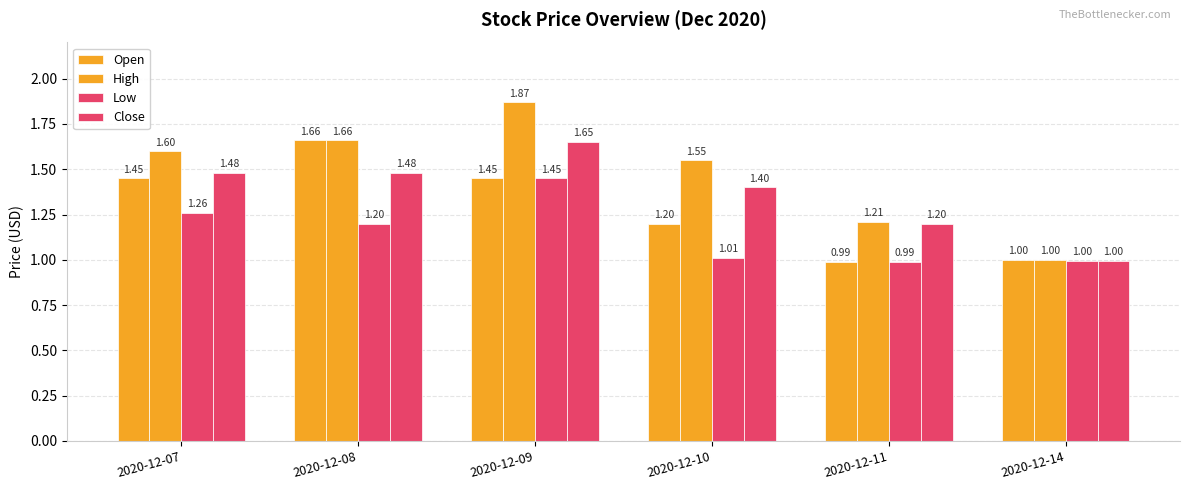

How many groups of bars are there?

6